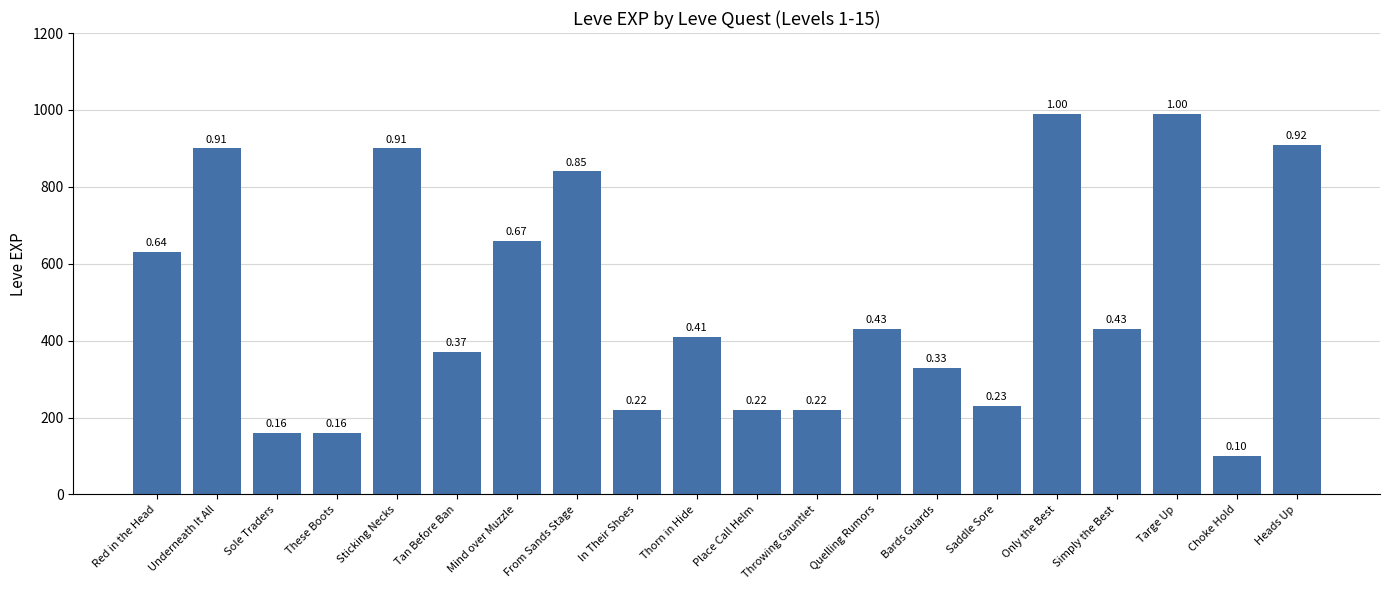

How many bars are there in total?

20